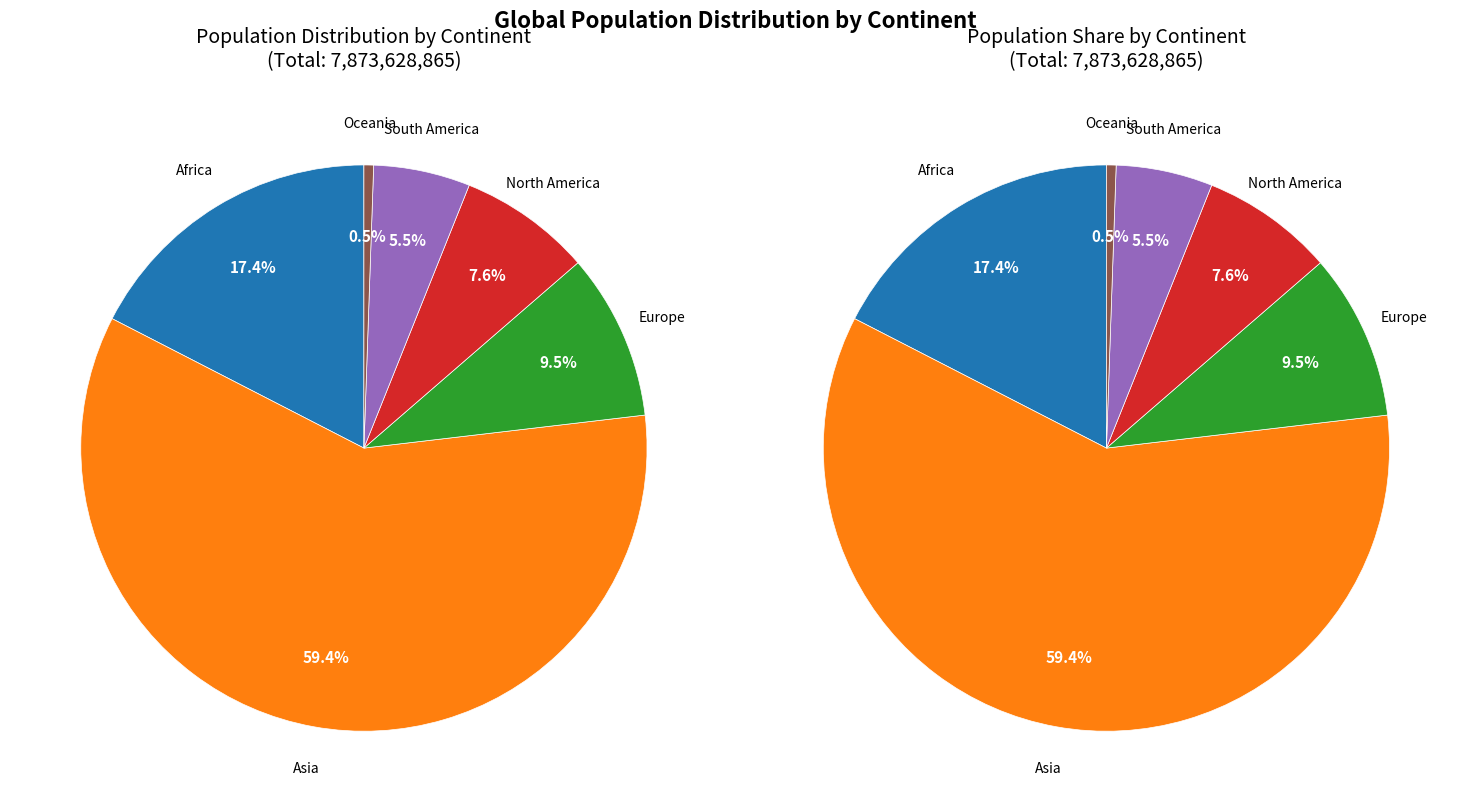

How many slices are in this pie chart?

6